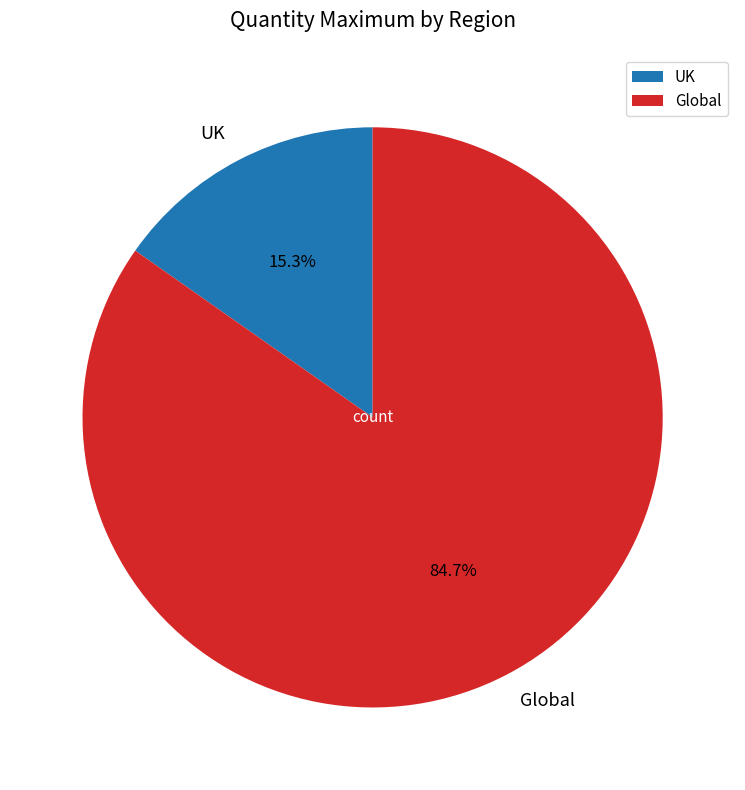

Which category accounts for the majority?

Global